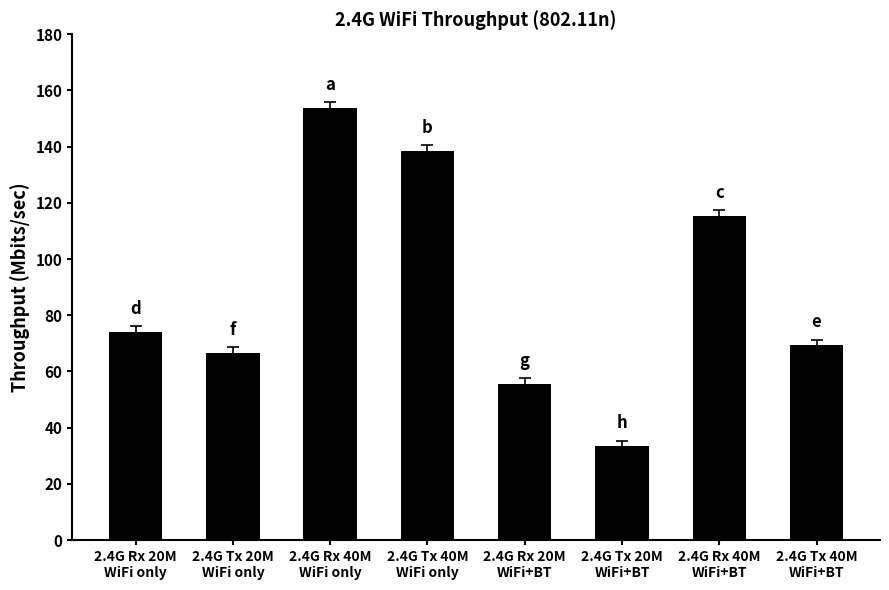

What is the label of the 5th bar from the right?

2.4G Tx 40M
WiFi only